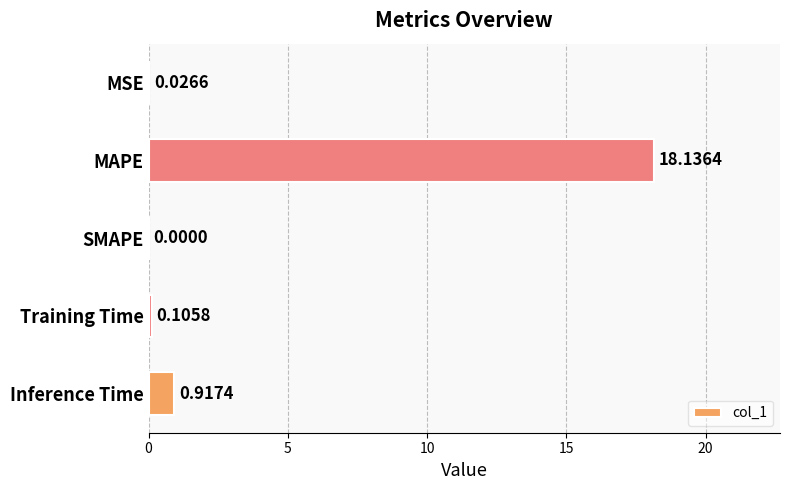

At which category does the chart reach its peak across all series?

MAPE